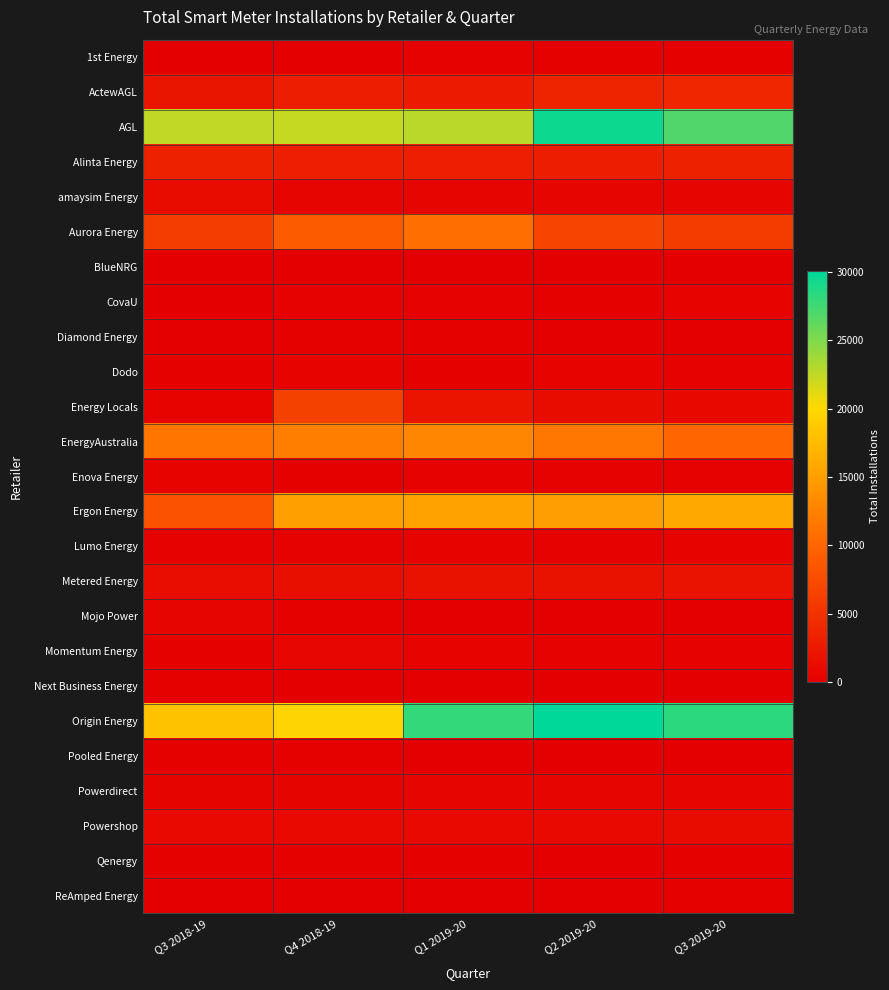

Which series has the largest range (max minus min)?

Origin Energy